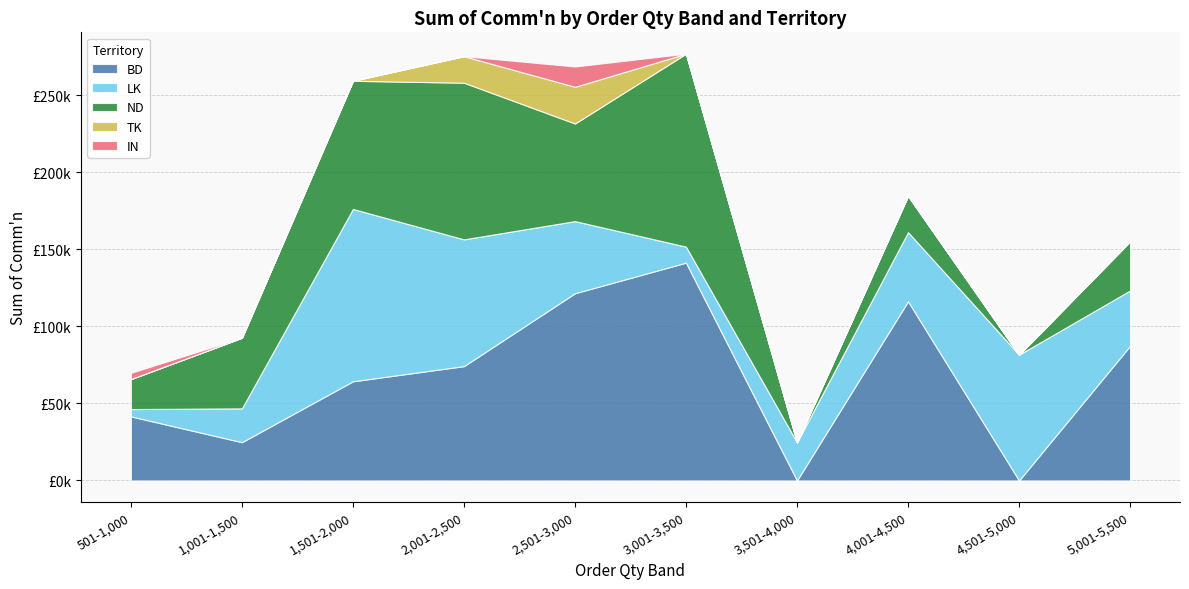

How many lines are shown in the chart?

5